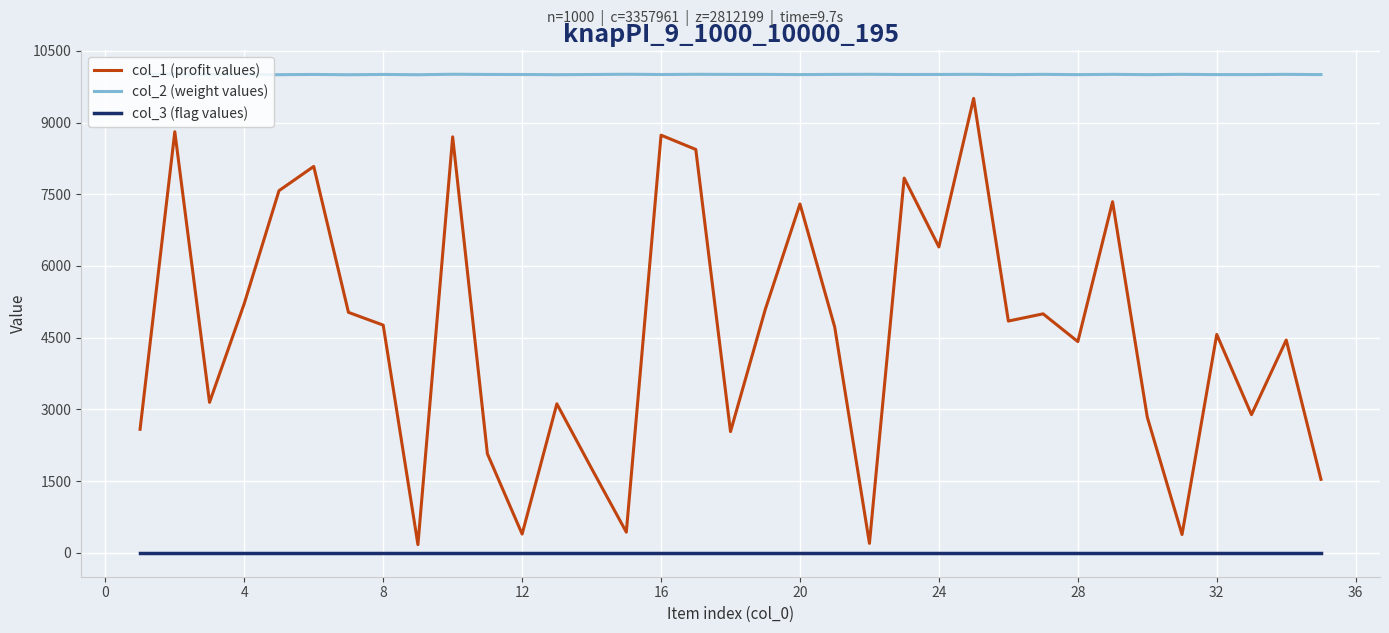

What is the sum of all col_3 (flag values) values?

35